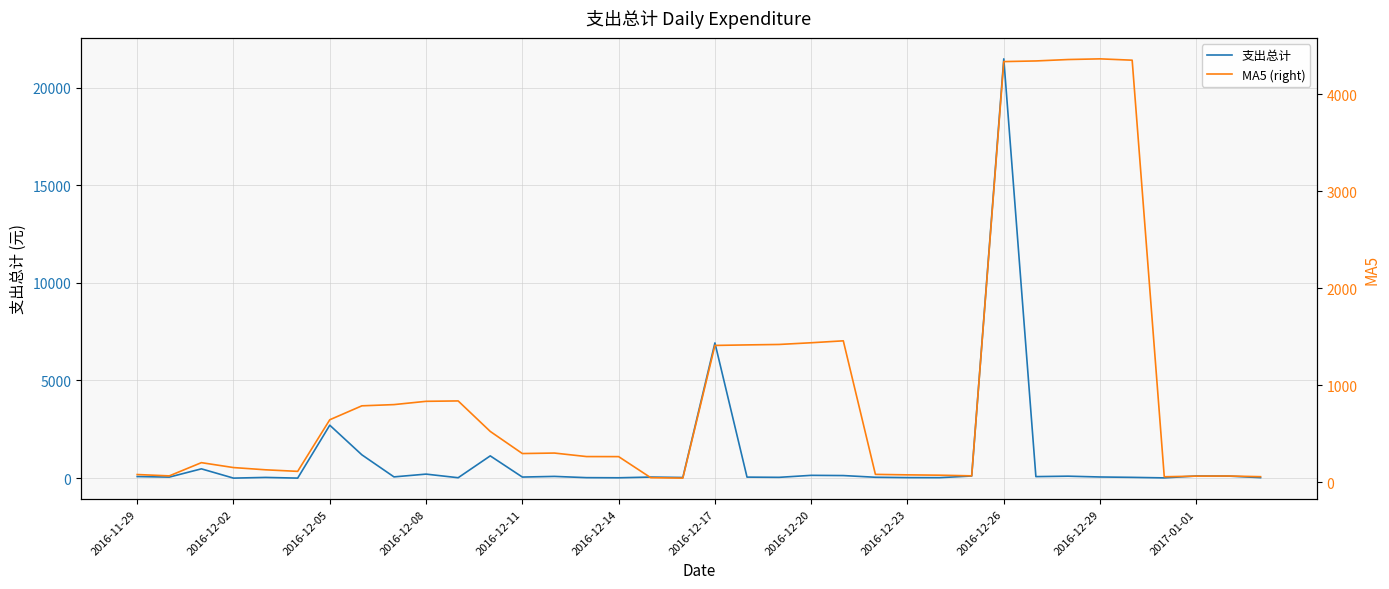

Reading right to left, what are all the values shown in this chart?

支出总计: 24.0	105.0	109.0	12.0	39.0	58.0	99.0	77.0	21470.0	108.0	23.0	26.0	44.0	131.0	142.0	40.0	51.0	6923.0	32.0	54.0	17.0	24.0	88.0	54.0	1139.0	20.0	205.0	63.0	1193.0	2710.0	0.0	36.0	0.0	475.0	52.0	80.0
MA5 (right): 57.8	64.6	63.4	57.0	4348.6	4362.4	4355.4	4340.8	4334.2	66.4	73.2	76.6	81.6	1457.4	1437.6	1420.0	1415.4	1410.0	43.0	47.4	264.4	265.0	301.2	296.2	524.0	838.2	834.2	800.4	787.8	644.2	112.6	128.6	151.8	202.3	66.0	80.0